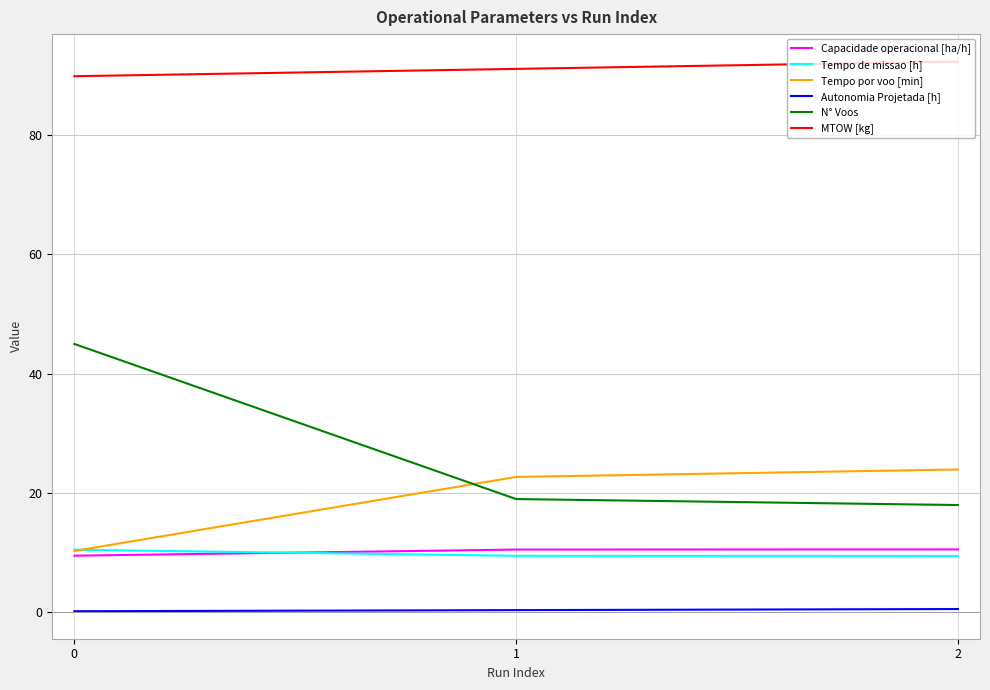

What is the smallest value displayed?

0.2